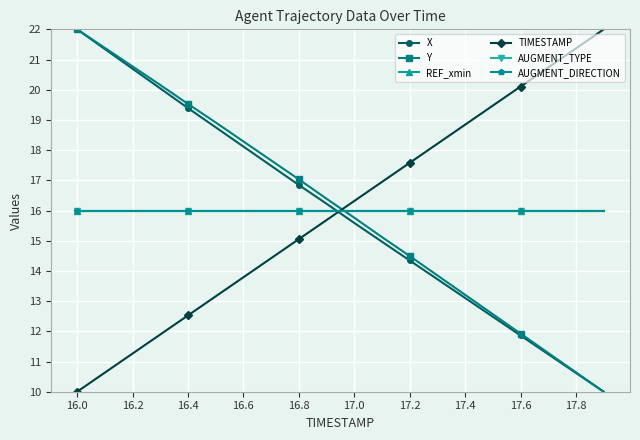

Which series has the largest range (max minus min)?

X